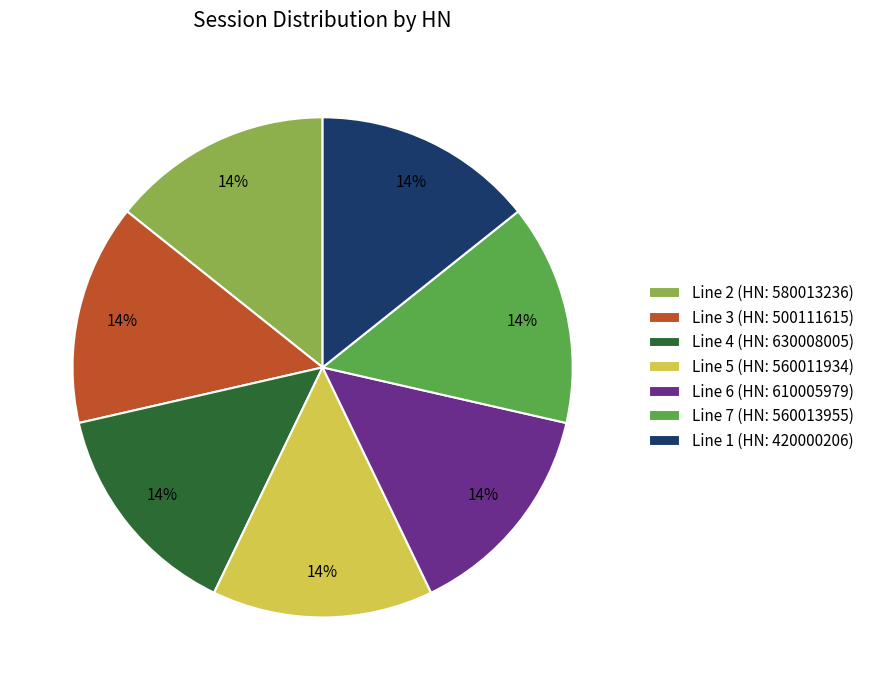

True or false: Line 1 (HN: 420000206) accounts for 14% of the total.

True